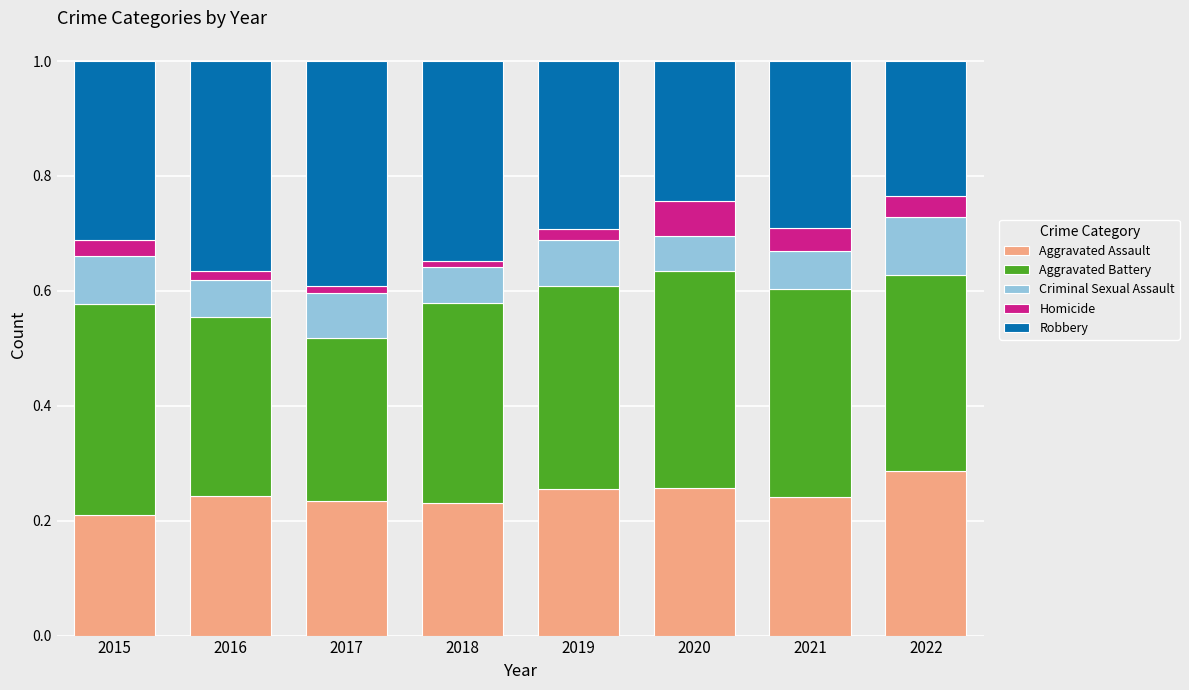

At which label does Aggravated Assault reach its peak?

2022